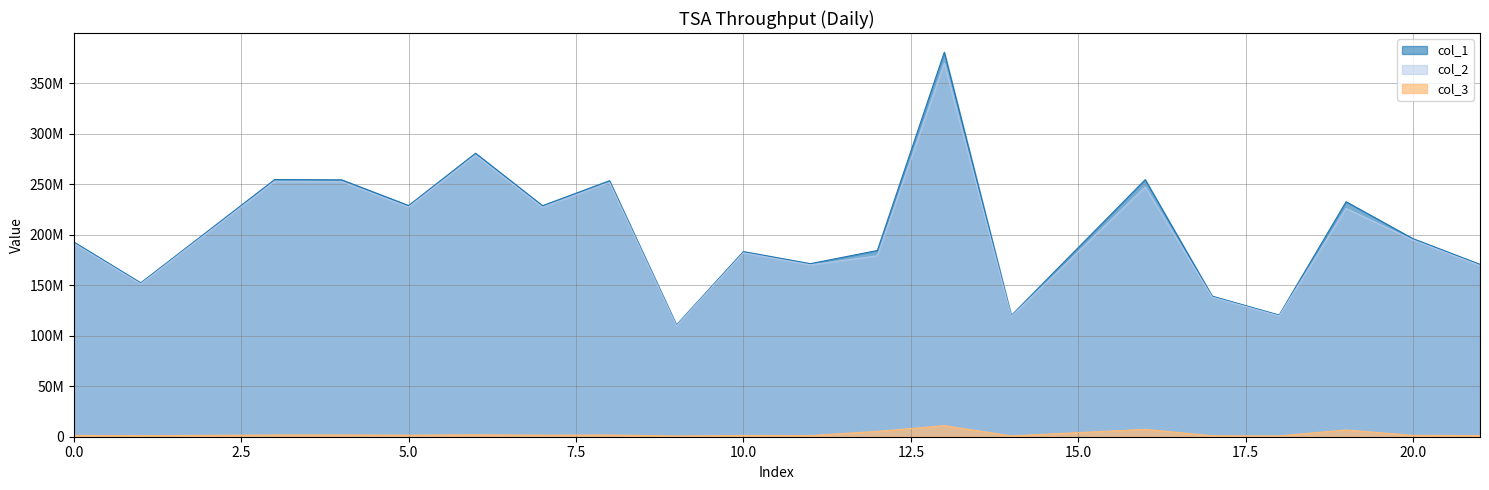

Which has a higher value, 3 or 10?

3